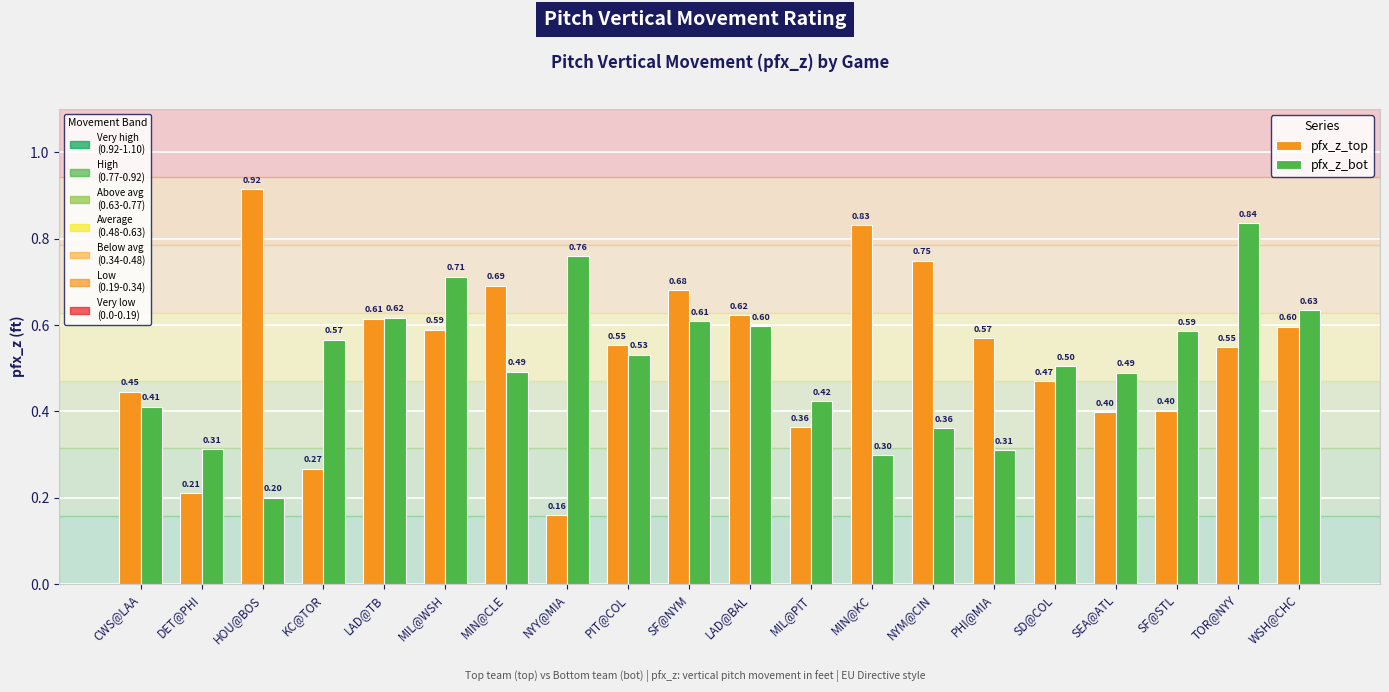

At which category does the chart reach its minimum across all series?

NYY@MIA